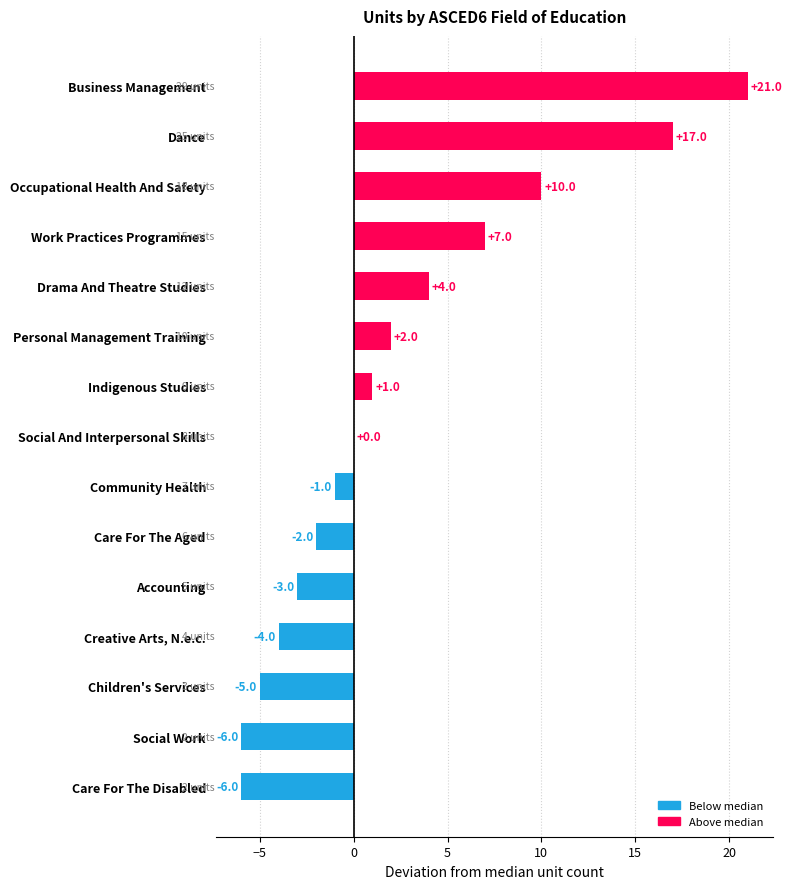

How many data points does each series have?

15